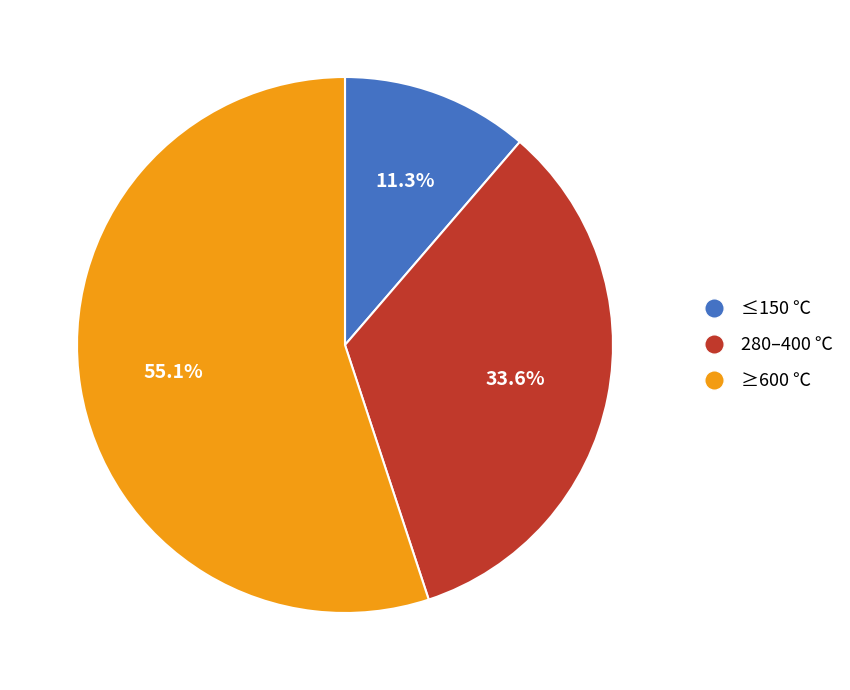

Is there a majority slice in this chart?

Yes